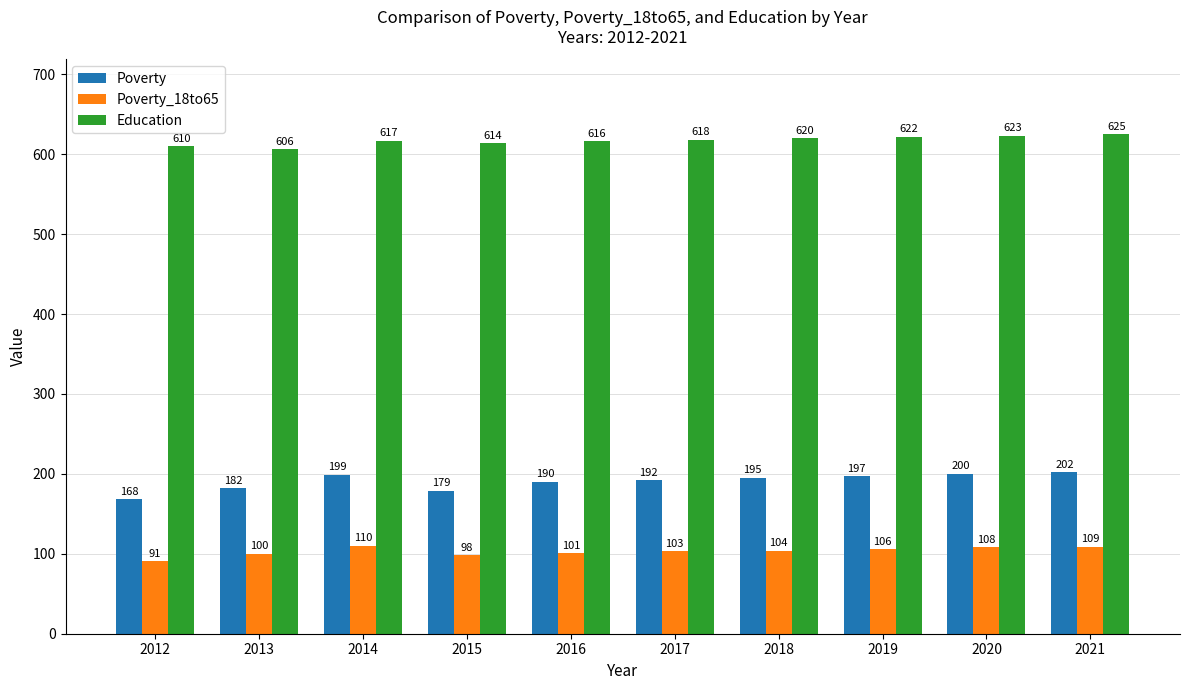

What are all the series names shown in the legend?

Poverty, Poverty_18to65, Education